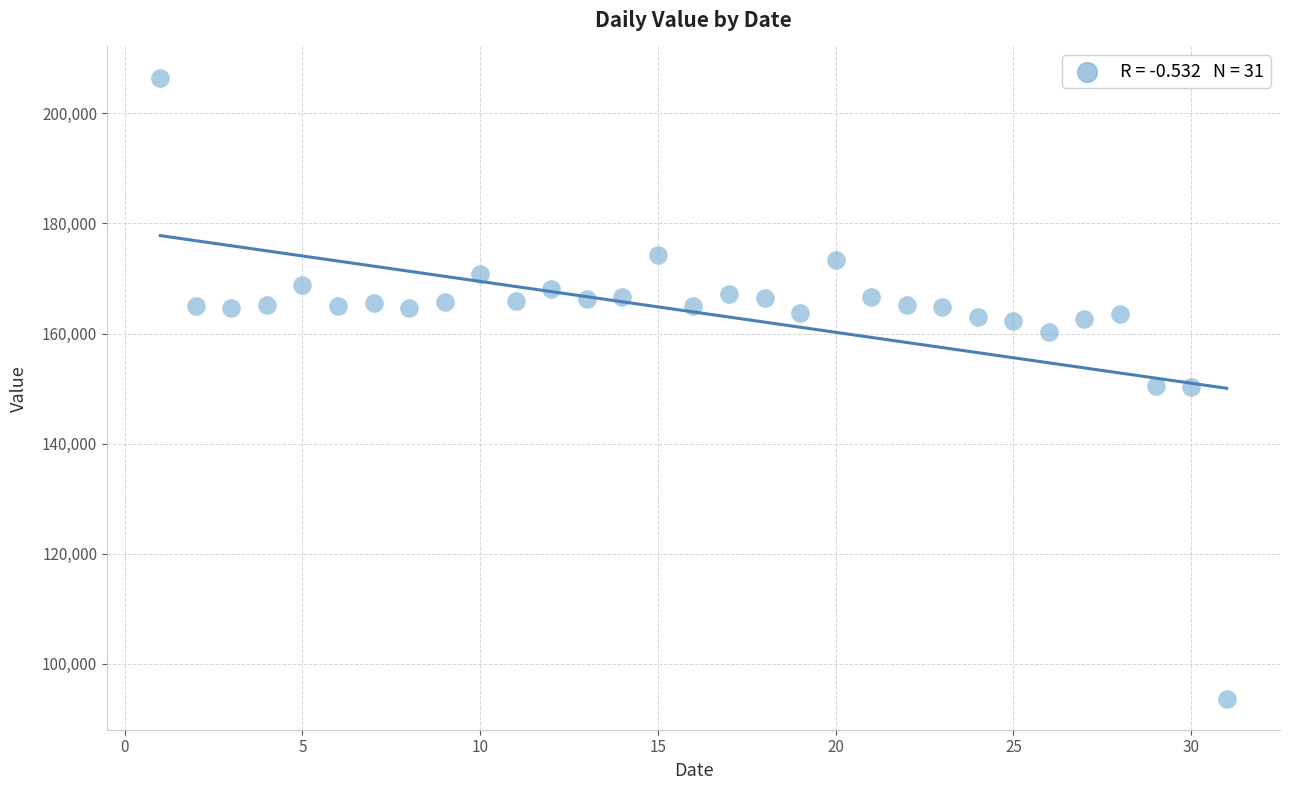

What is the range of Y values (max minus min)?

112794